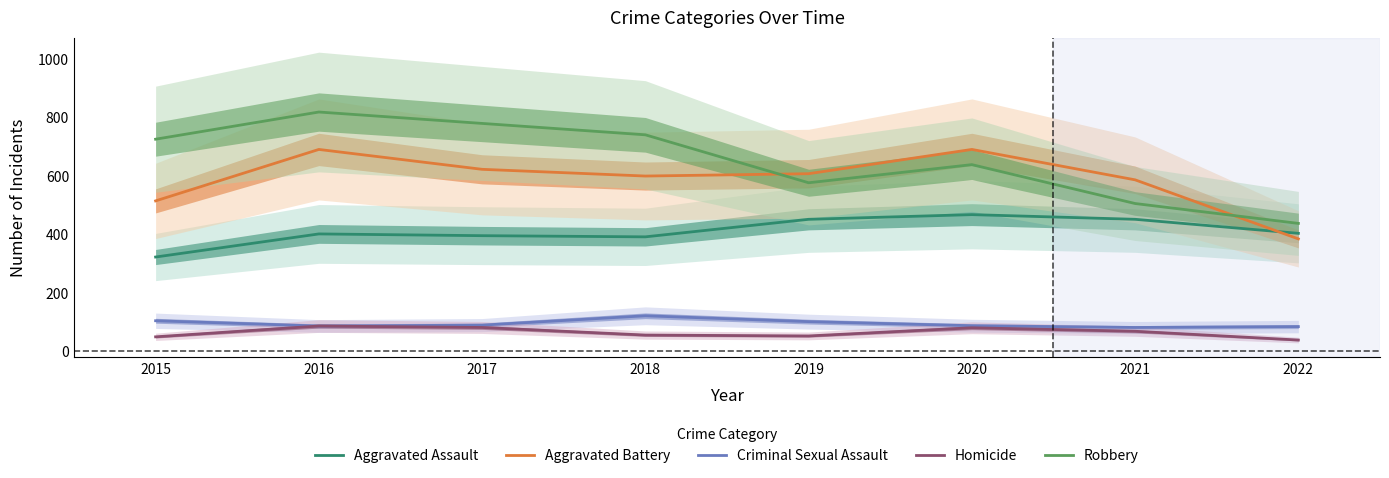

How many interior local valleys does the Criminal Sexual Assault series have?

2